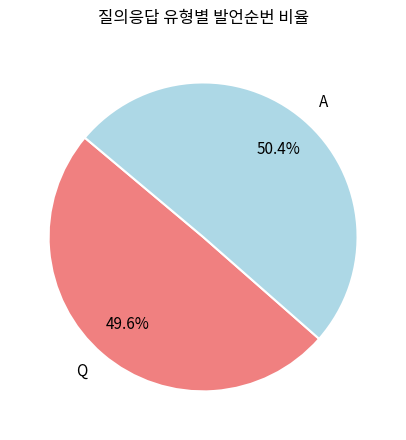

What is the largest slice in the pie chart?

A